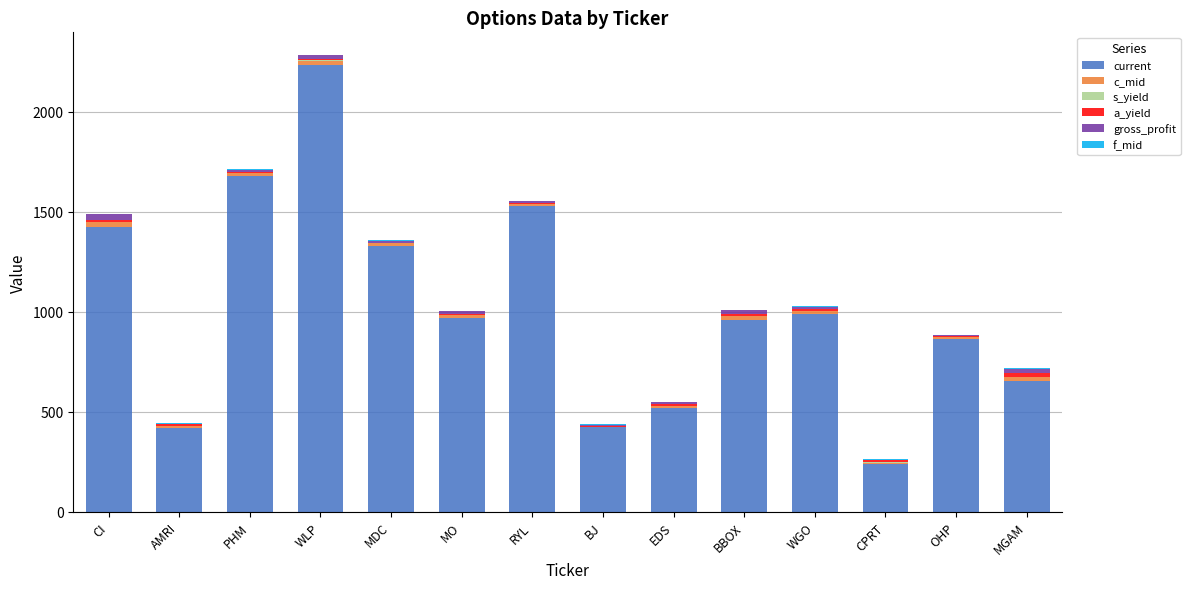

What is the sum of all current values?

14229.0